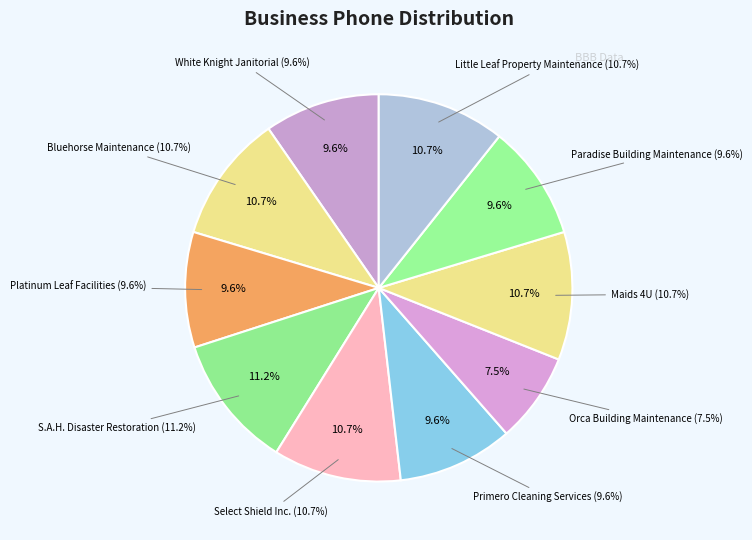

True or false: Orca Building Maintenance accounts for 8% of the total.

True